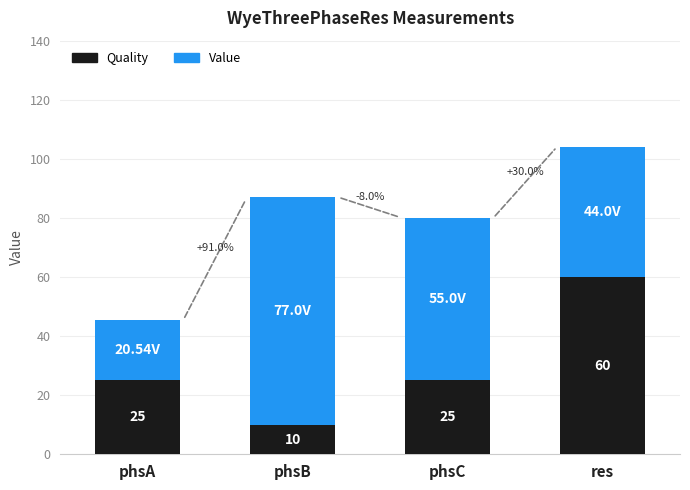

At which label does Quality reach its minimum?

phsB